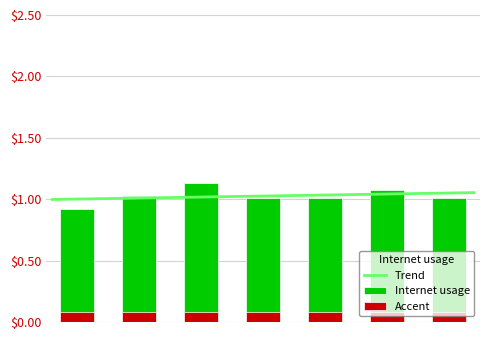

What is the value of the 4th bar from the left?

1.0